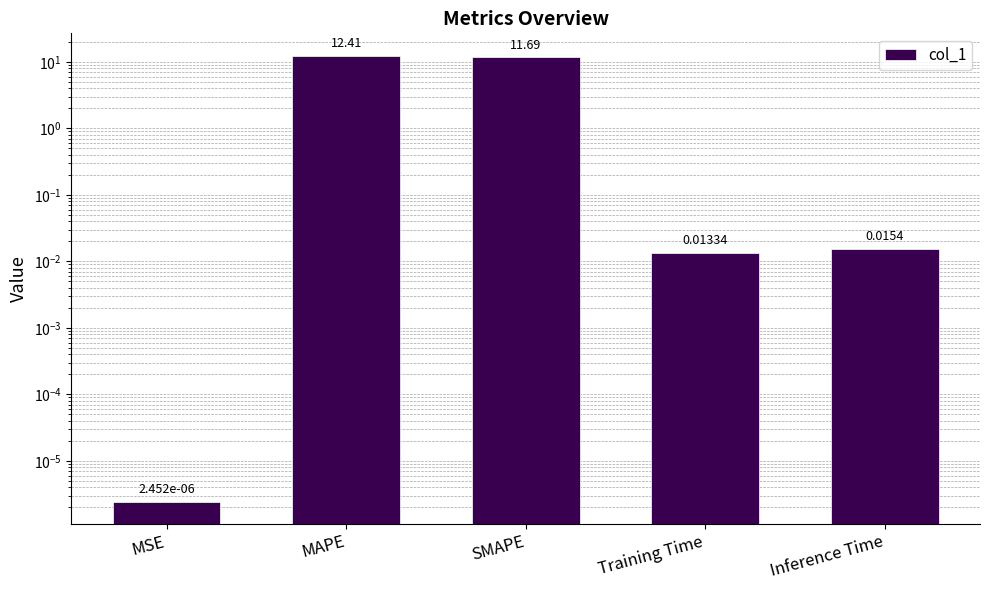

What is the difference between the maximum and second lowest values?

12.4